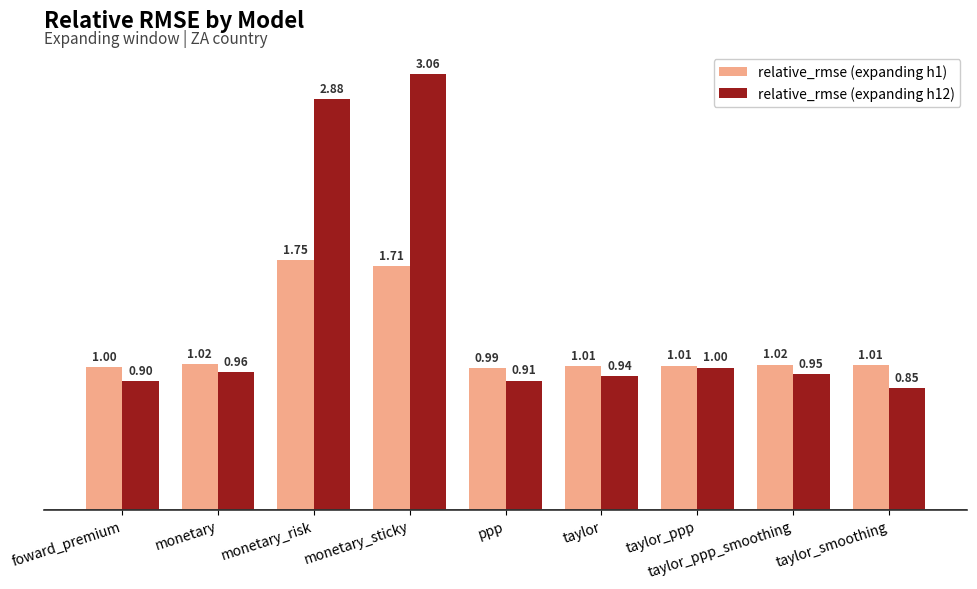

How many groups of bars are there?

9